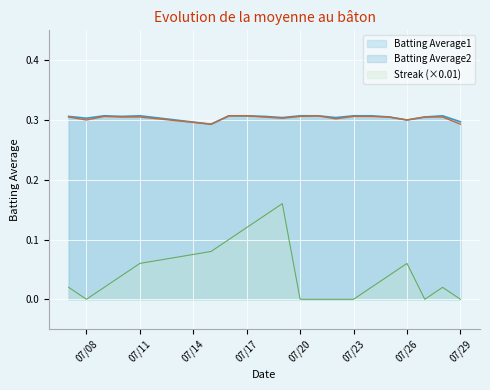

Reading left to right, what are all the values shown in this chart?

Batting Average1: 0.3	0.3	0.3	0.3	0.3	0.3	0.3	0.3	0.3	0.3	0.3	0.3	0.3	0.3	0.3	0.3	0.3	0.3	0.3	0.3
Batting Average2: 0.3	0.3	0.3	0.3	0.3	0.3	0.3	0.3	0.3	0.3	0.3	0.3	0.3	0.3	0.3	0.3	0.3	0.3	0.3	0.3
Streak (×0.01): 0.0	0.0	0.0	0.0	0.1	0.1	0.1	0.1	0.1	0.2	0.0	0.0	0.0	0.0	0.0	0.0	0.1	0.0	0.0	0.0